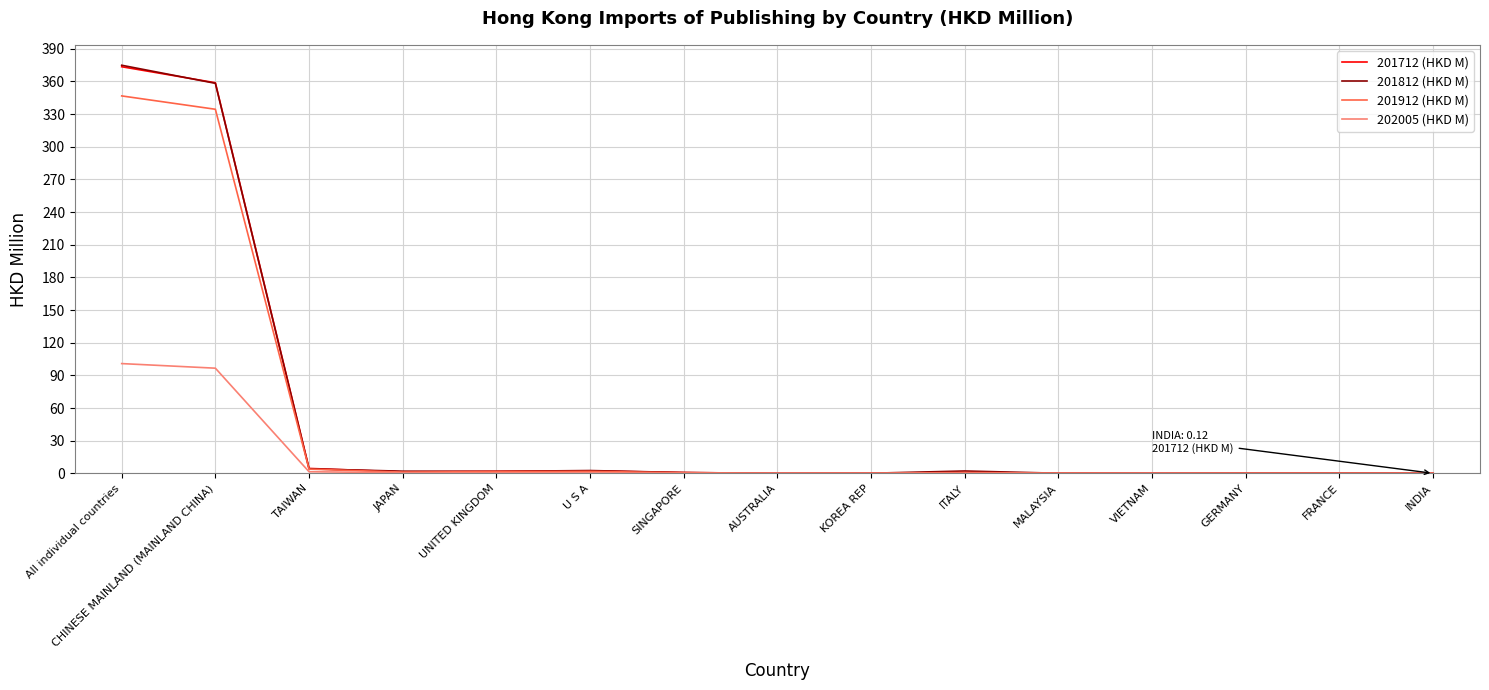

What is the sum of the 201912 (HKD M) values at ITALY and UNITED KINGDOM?

2.5